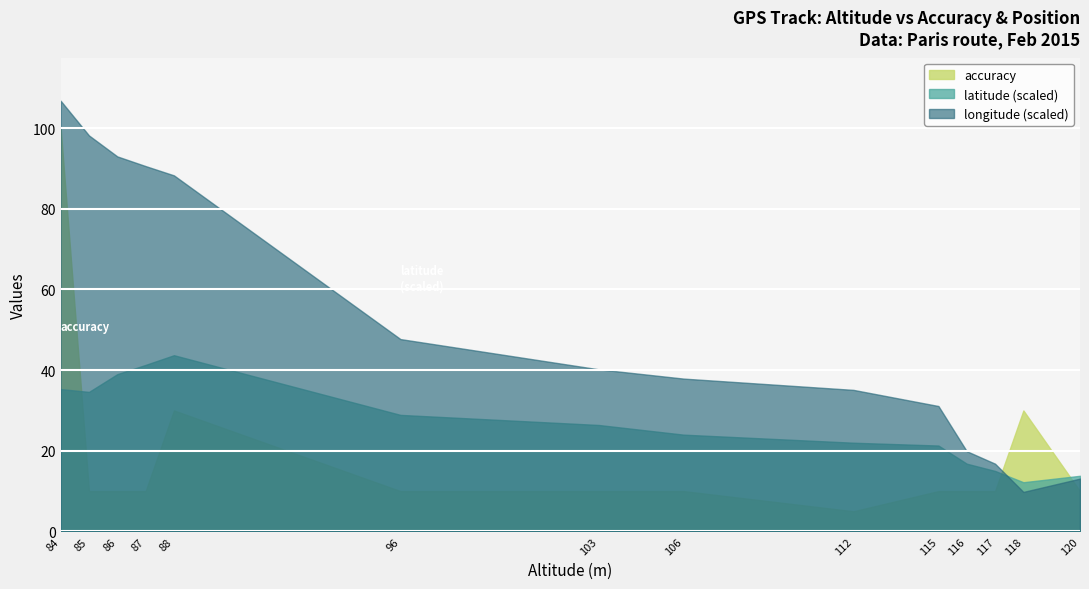

Between 106 and 112, which is larger?

106